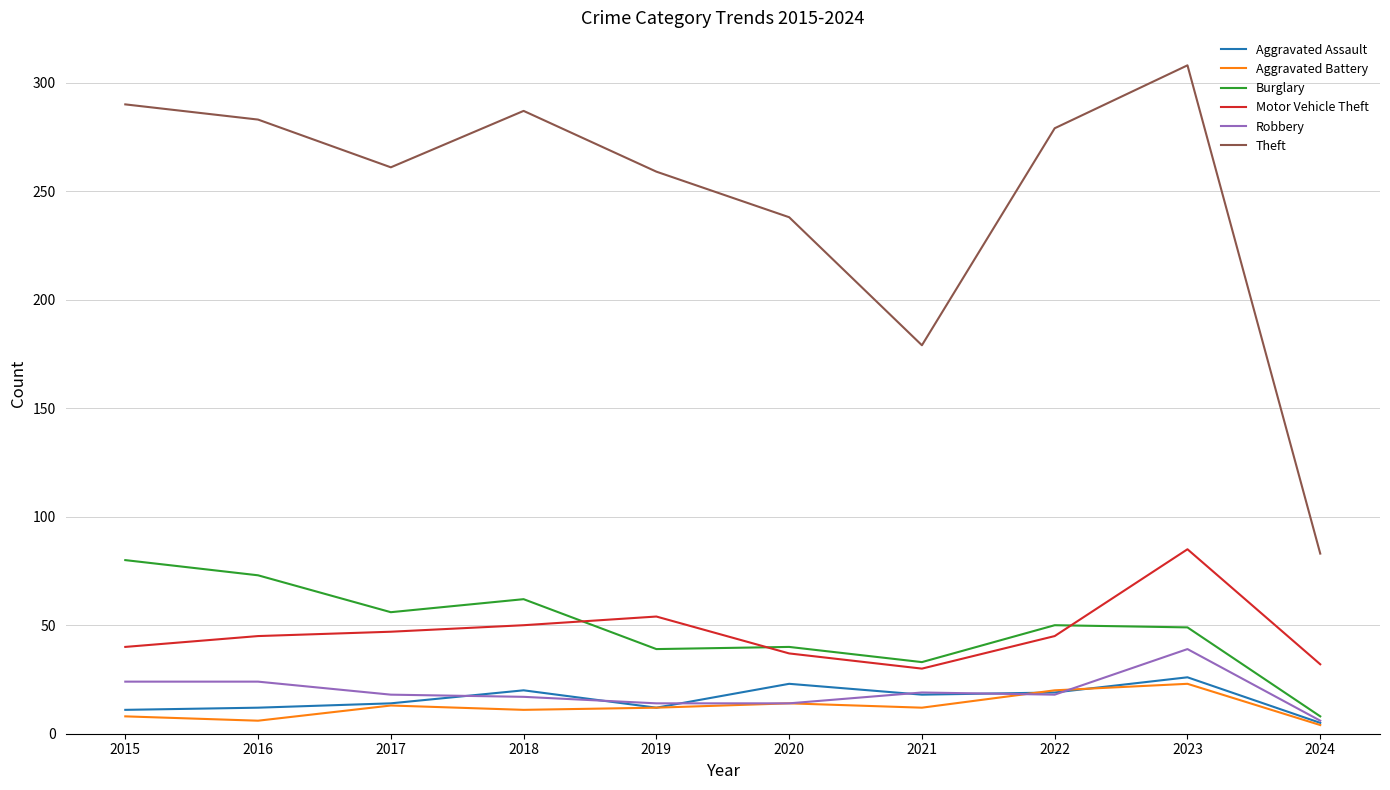

True or false: Aggravated Assault and Motor Vehicle Theft intersect in this chart.

False